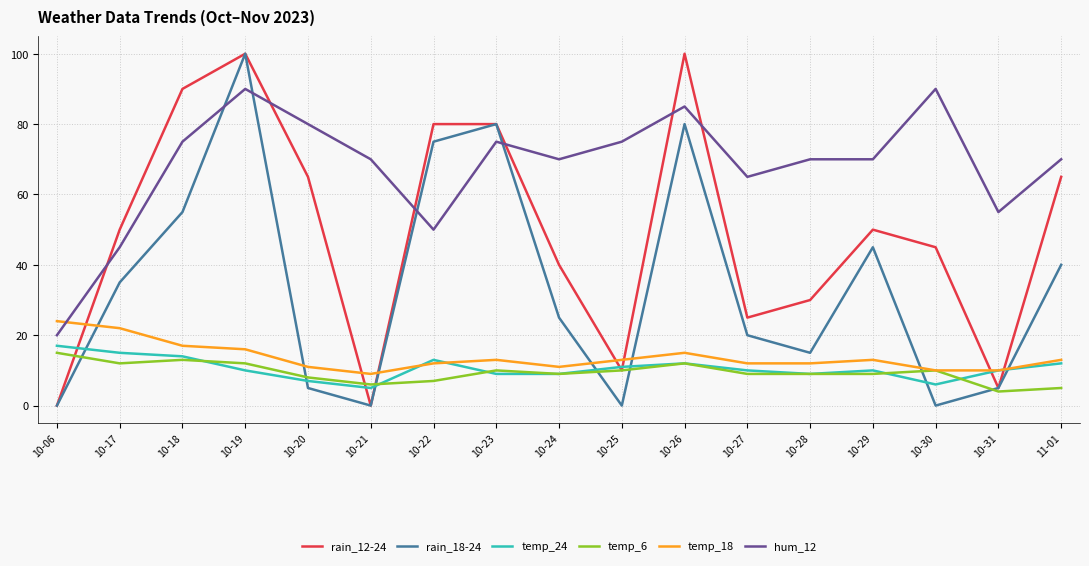

True or false: temp_24 and hum_12 cross at least once.

False